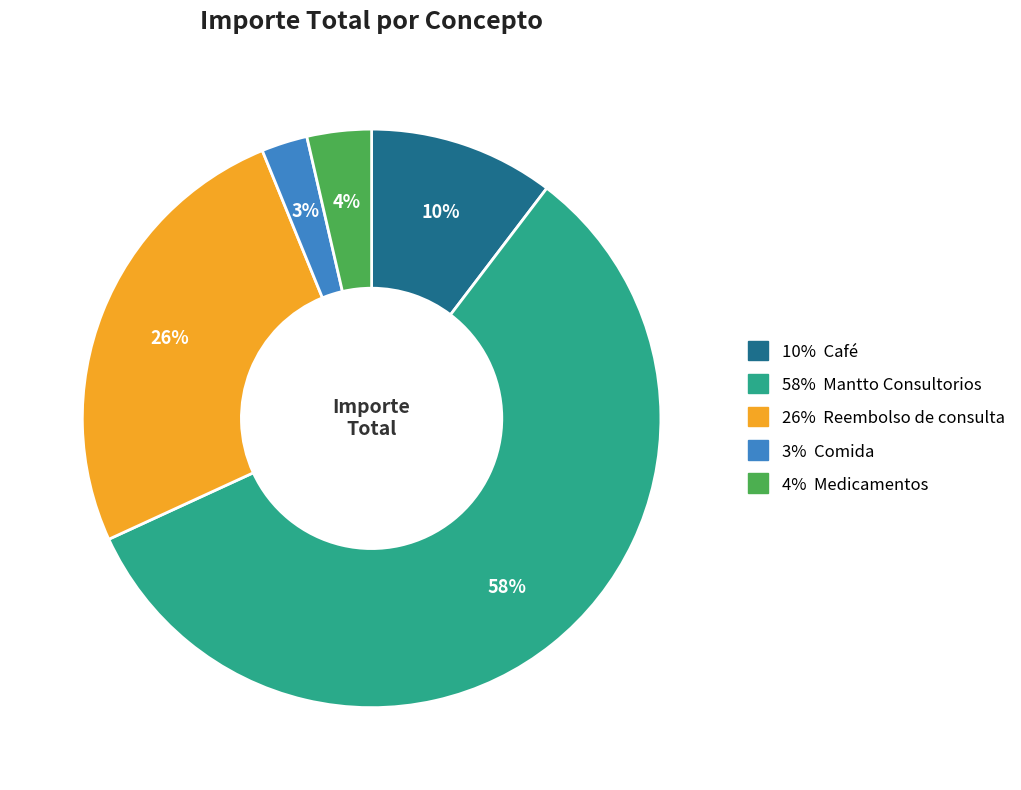

To the nearest percent, what is the average slice percentage?

20%